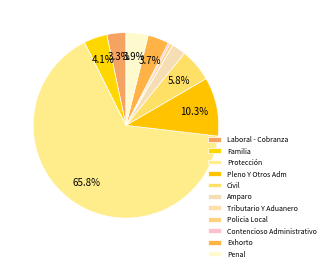

To the nearest percent, what portion does Civil represent?

6%